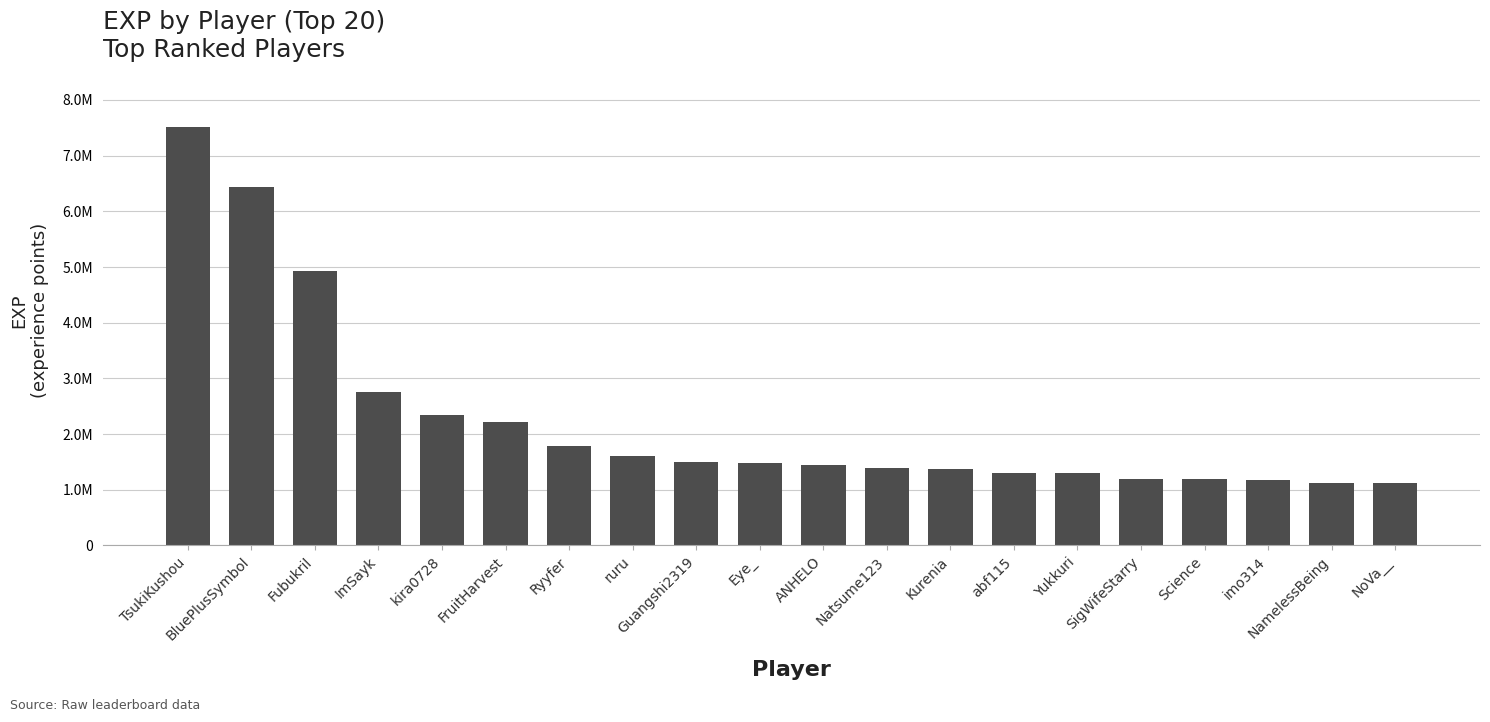

Read the value at SigWifeStarry, to the nearest 100.

1189600